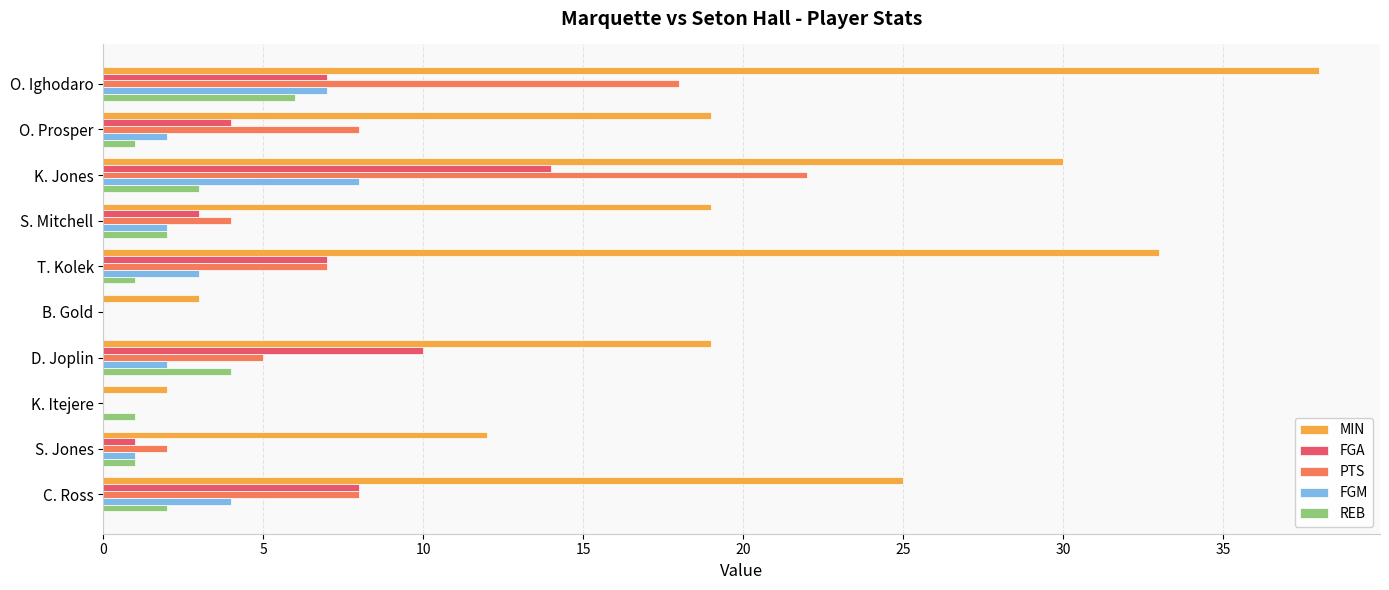

The value of FGM at K. Jones is 8. True or false?

True